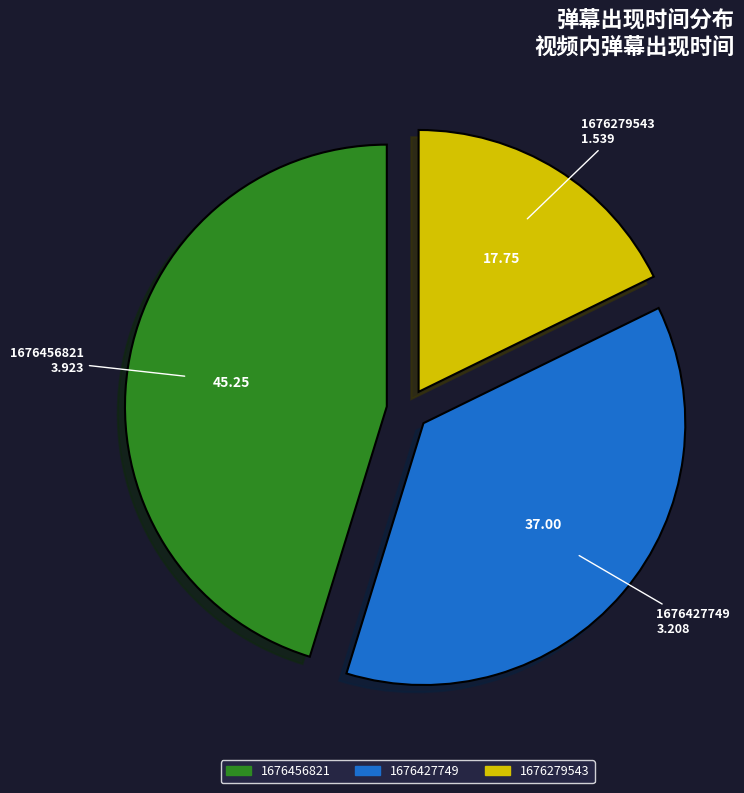

Is the sum of 1676427749 and 1676456821 greater than half?

Yes